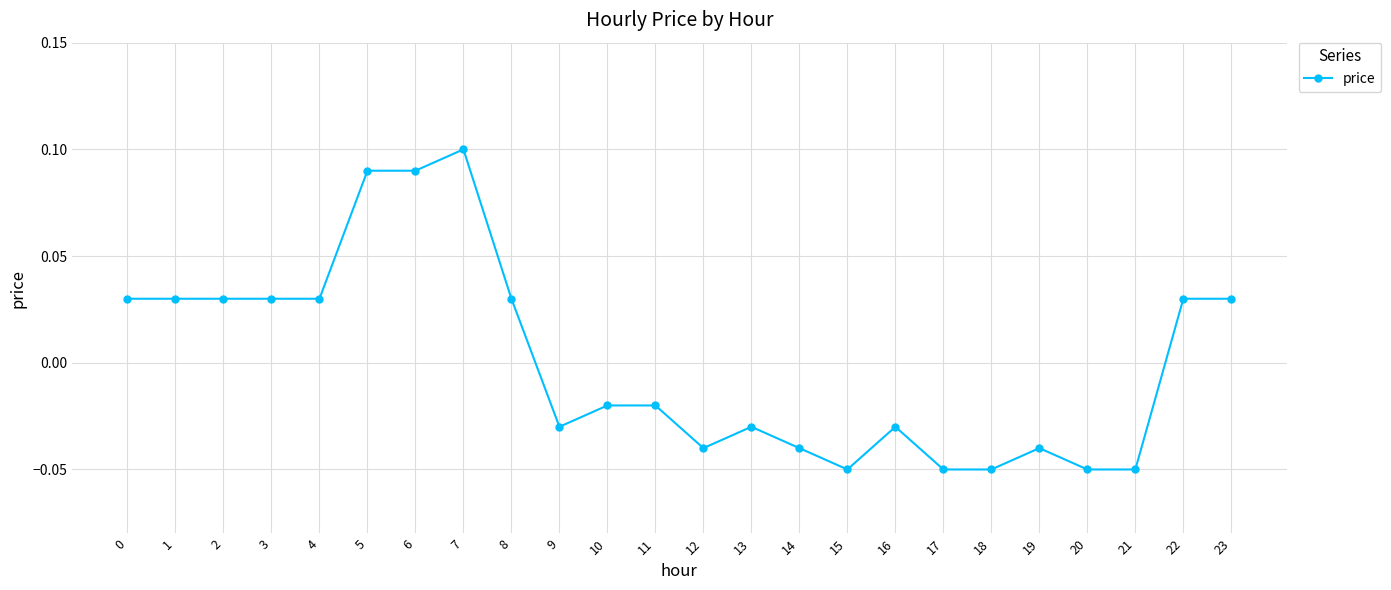

How many data points are less than 0?

13